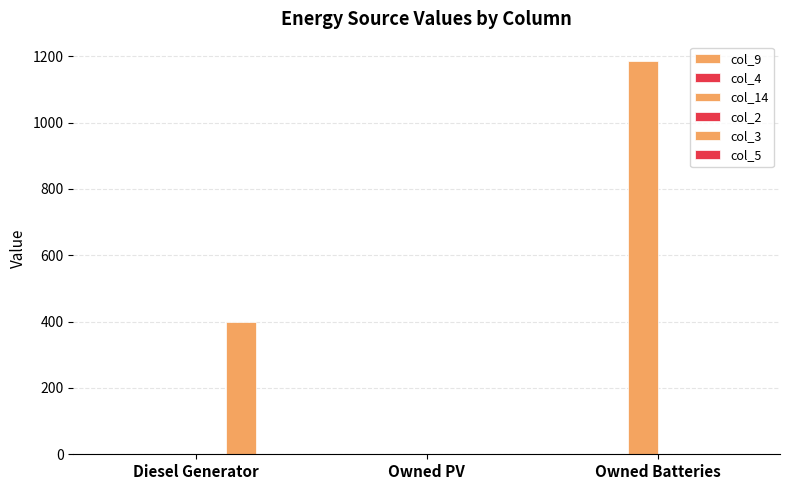

Are the bars horizontal?

No